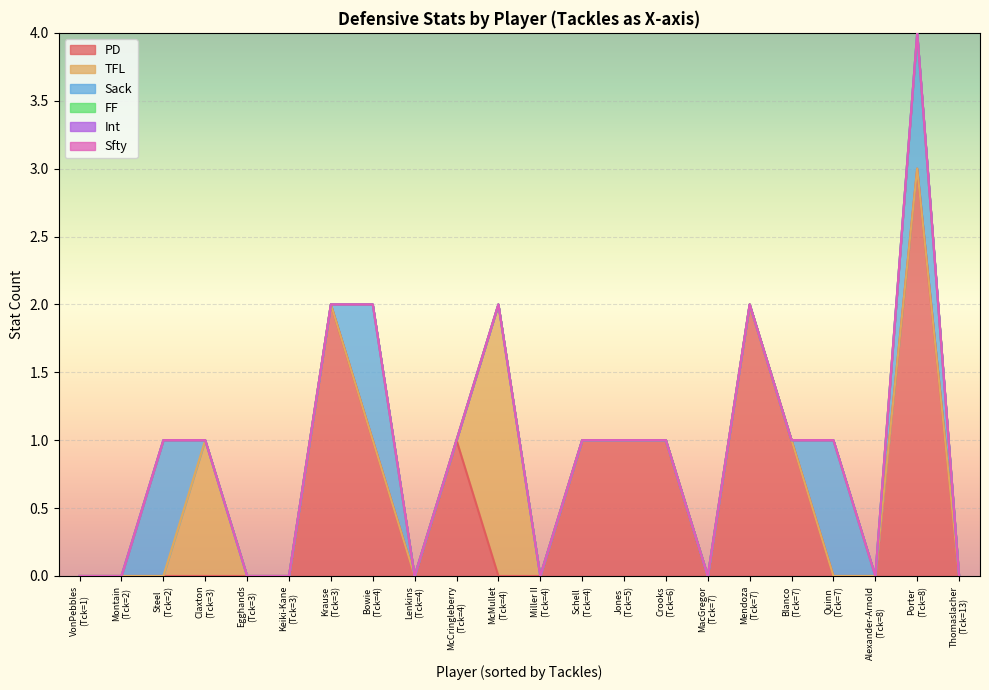

What are all the series names shown in the legend?

PD, TFL, Sack, FF, Int, Sfty